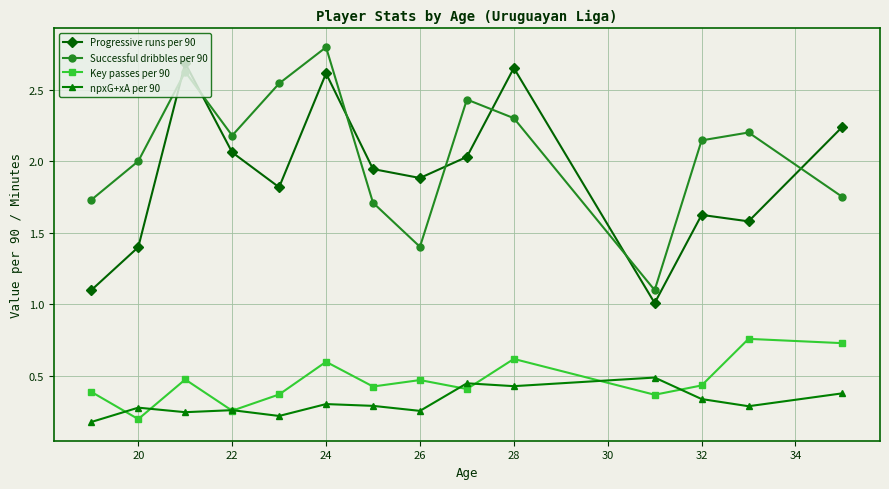

How many categories are shown in the chart?

14